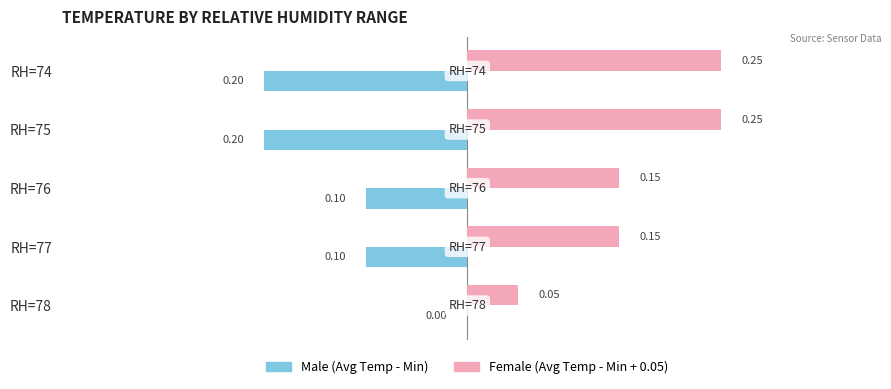

Count the number of data series in this chart.

2